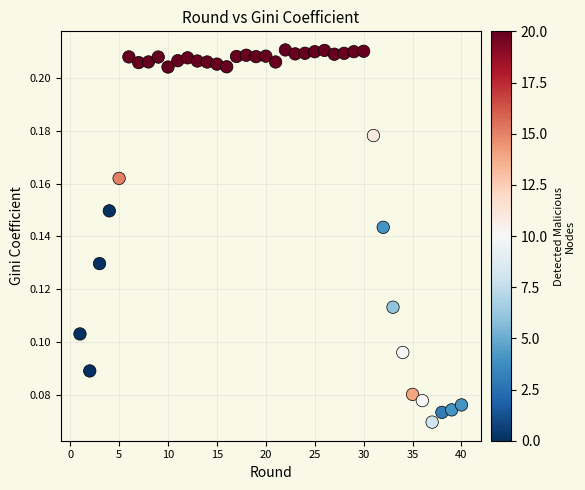

Count the number of points in this scatter plot.

40